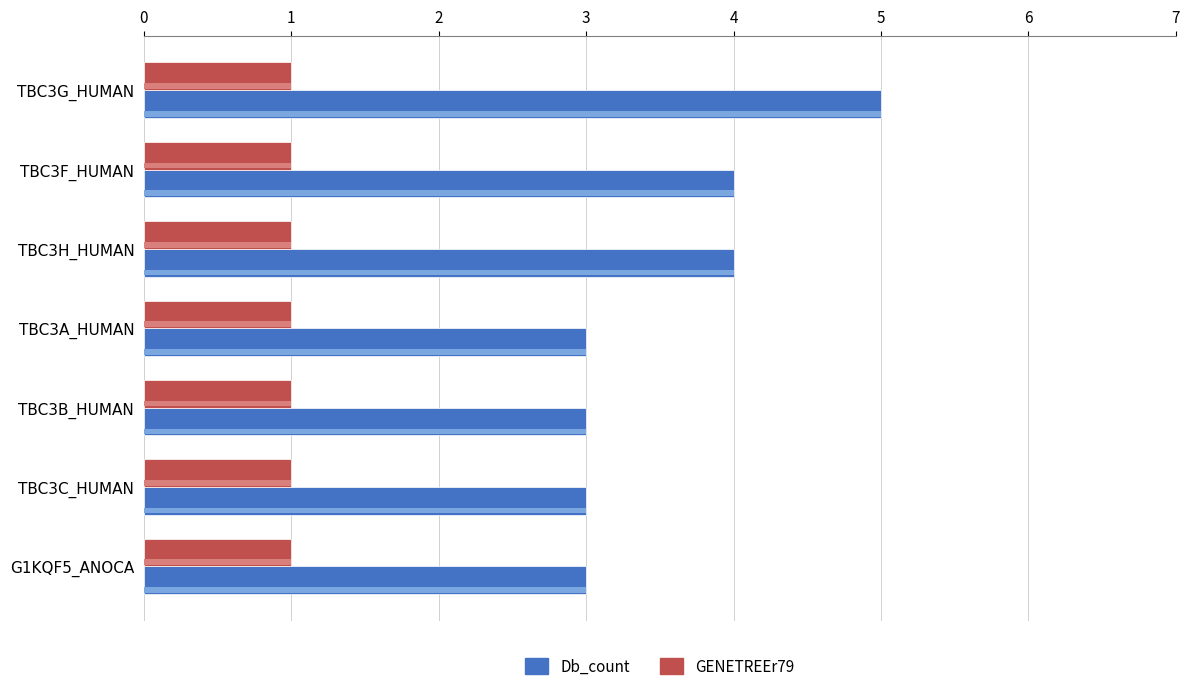

True or false: GENETREEr79 has a value of 0.6 at 2.

False